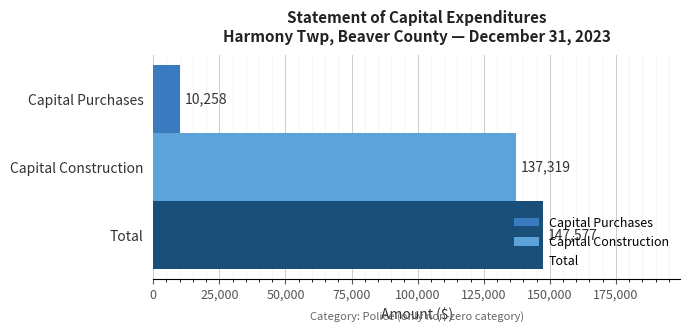

What is the approximate value of Capital Purchases at Capital Construction?

10258